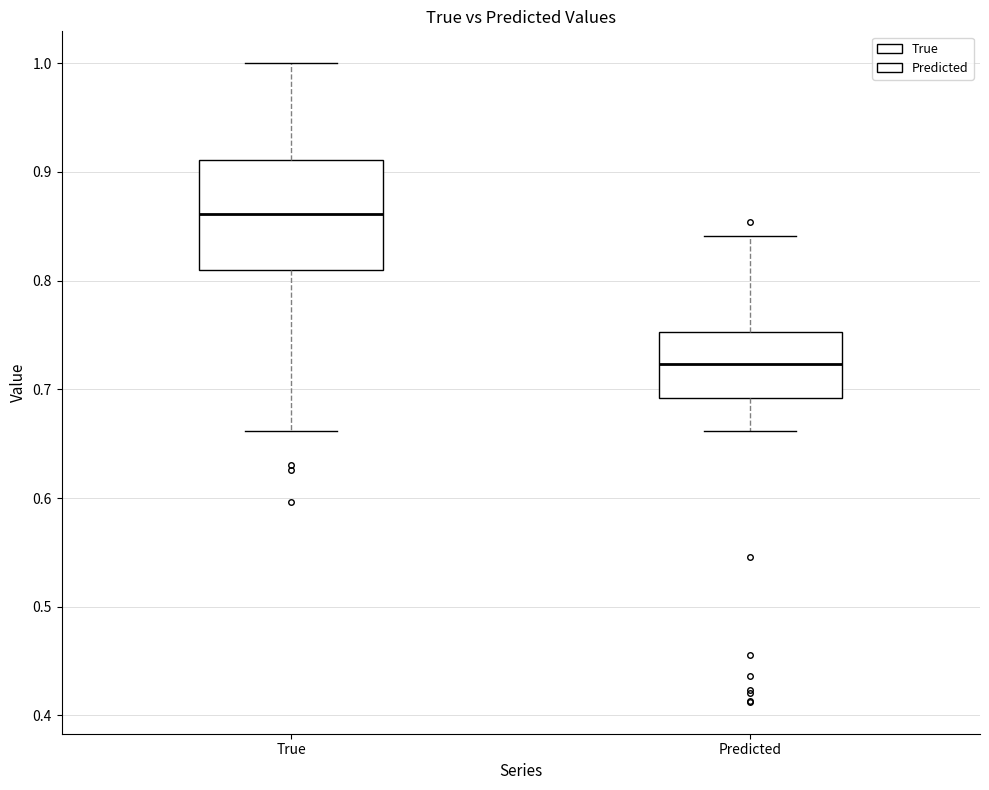

Reading left to right, transcribe this box plot: for each box, give where its median line is, the range the box spans, and where its two whiskers end, as read against the y-axis. The values are not printed on the chart, so give them approximately, as read against the axis.

True: median 0.86, box 0.81 to 0.91, whiskers 0.66 to 1.00
Predicted: median 0.72, box 0.69 to 0.75, whiskers 0.66 to 0.84